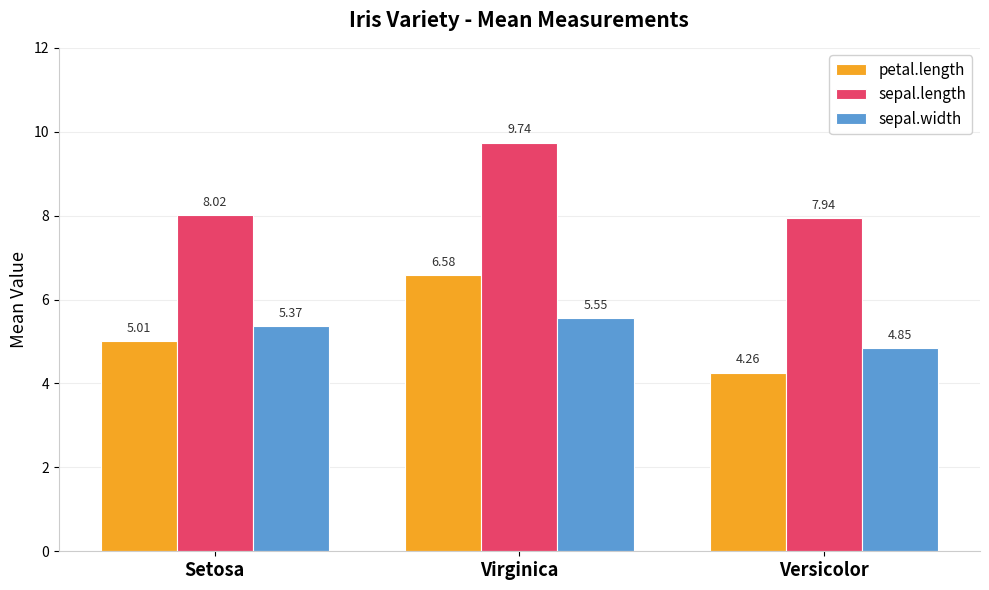

Which category has the highest value across all series?

Virginica